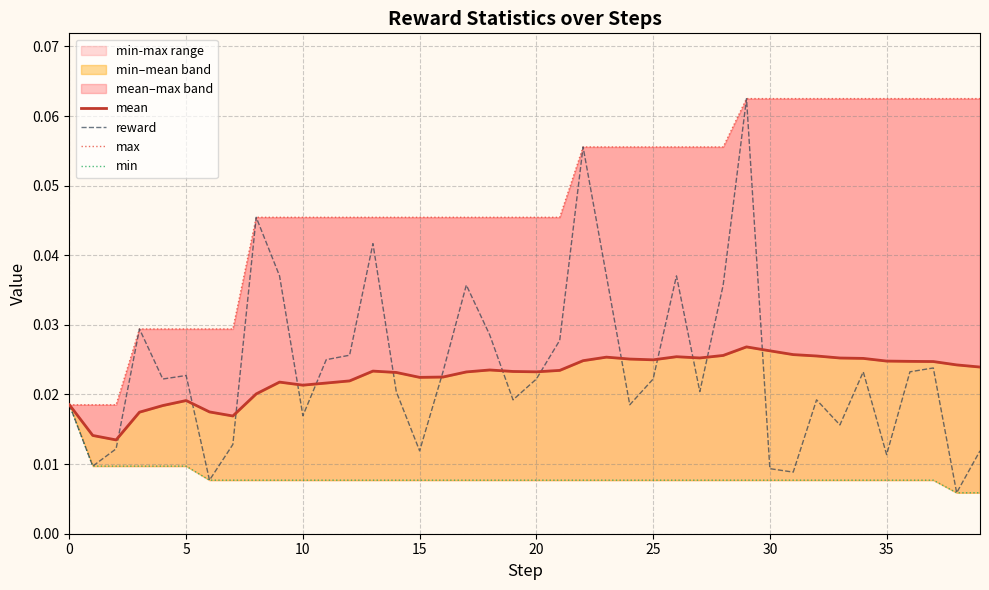

True or false: max has a value of 0.0 at 38.

False